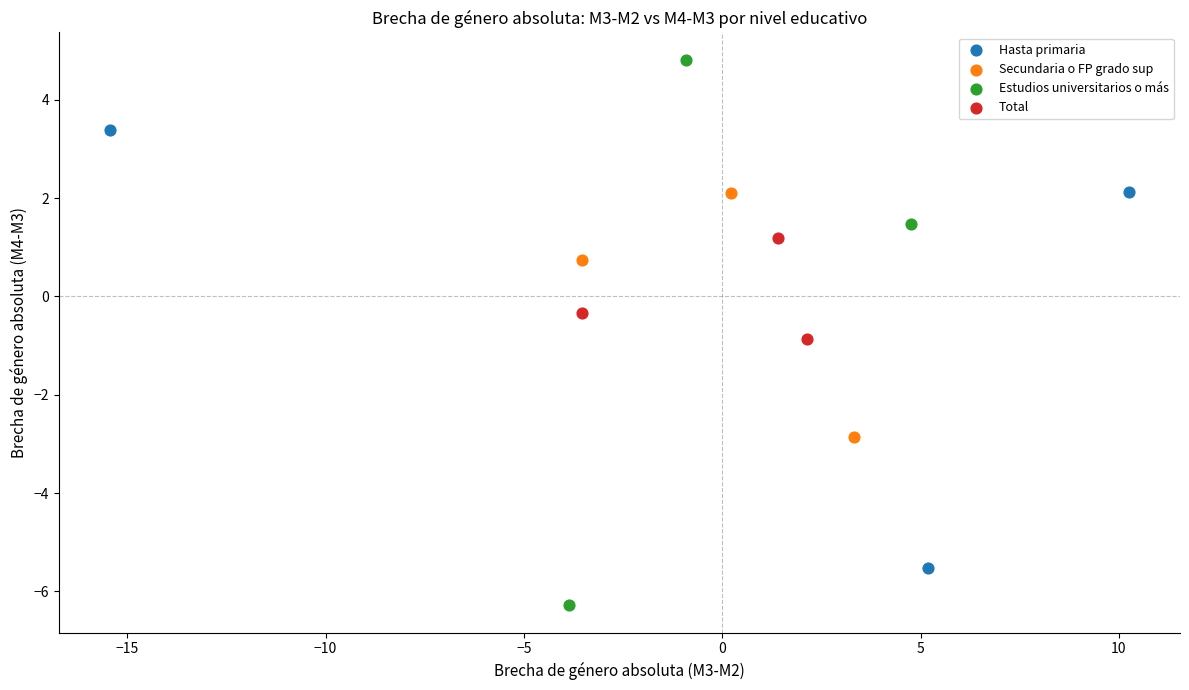

Which series contains the lowest Y value?

Estudios universitarios o más